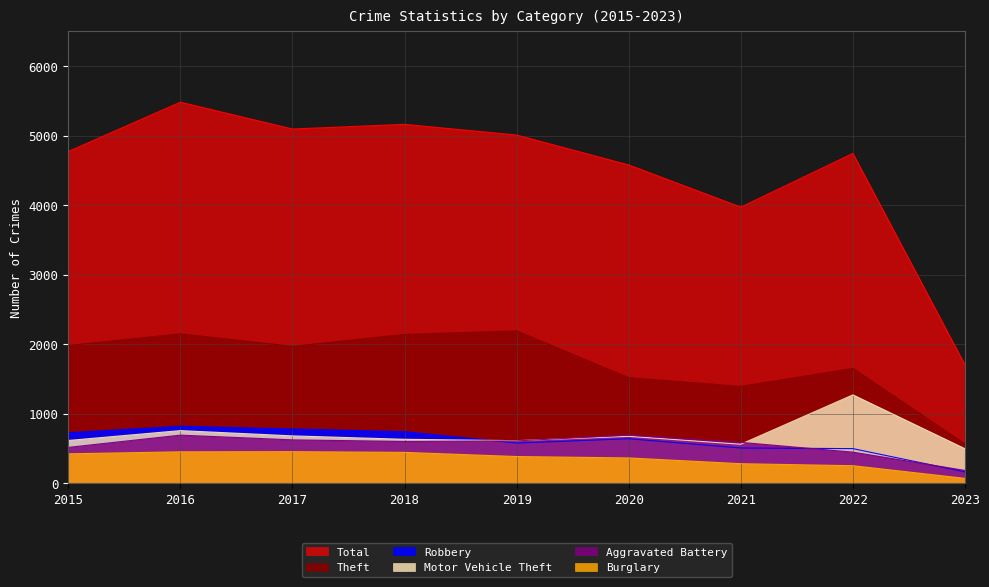

How many interior local peaks does the Burglary series have?

1